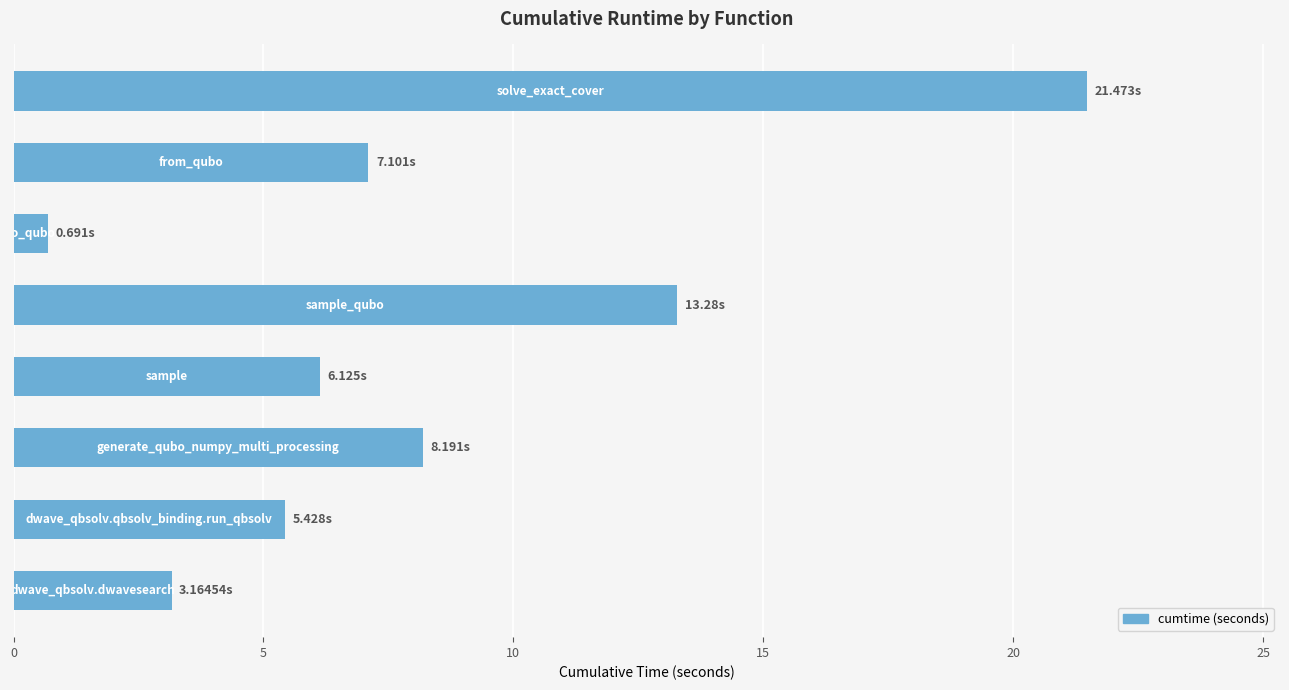

What is the difference between the maximum and minimum values?

20.8